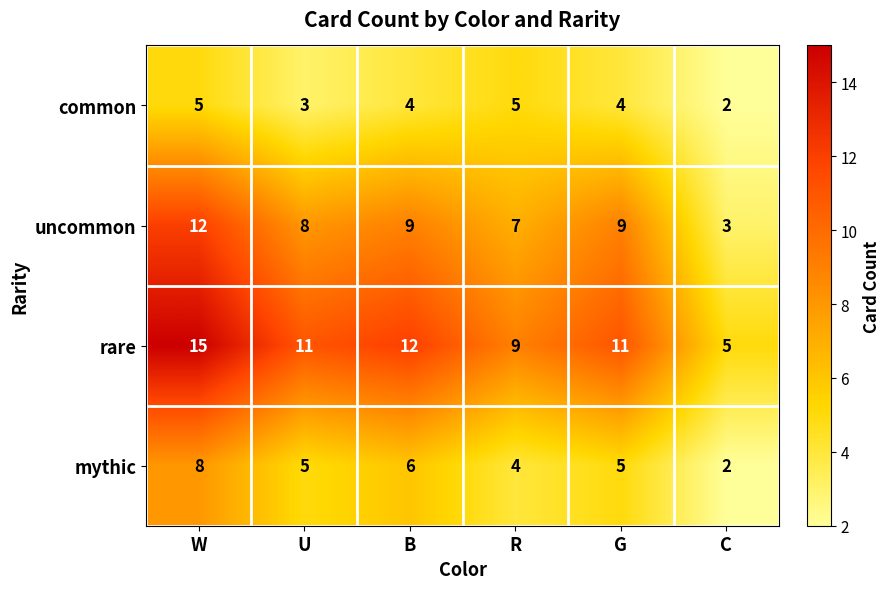

At B, list the series in order from smallest to largest.

common, mythic, uncommon, rare